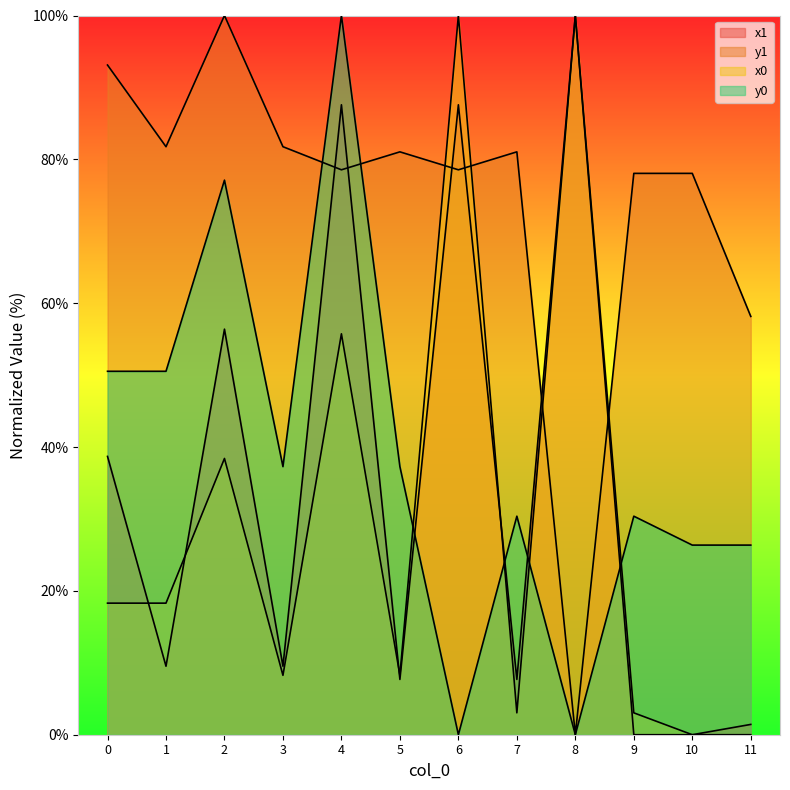

How many times do y0 and y1 cross each other?

2